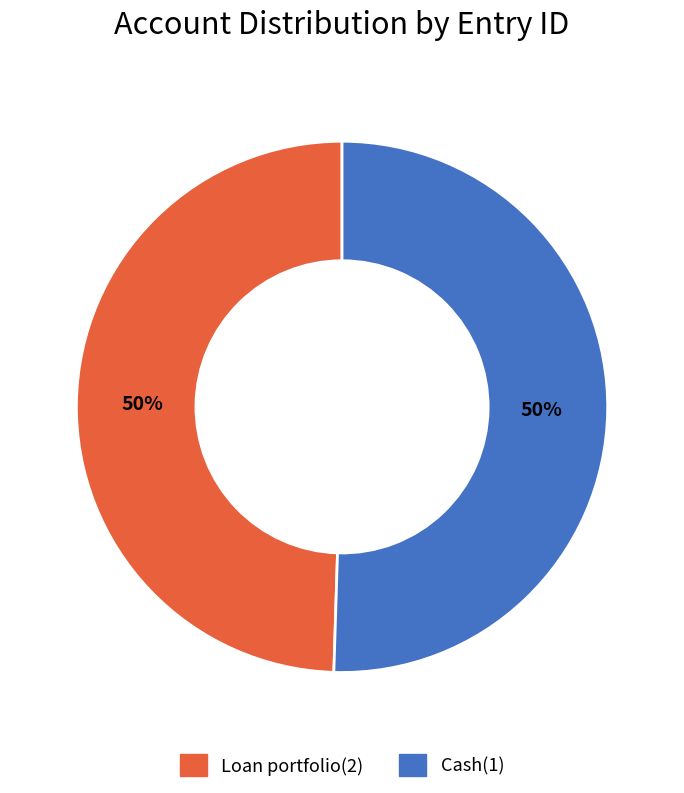

Count the number of slices in the pie.

2